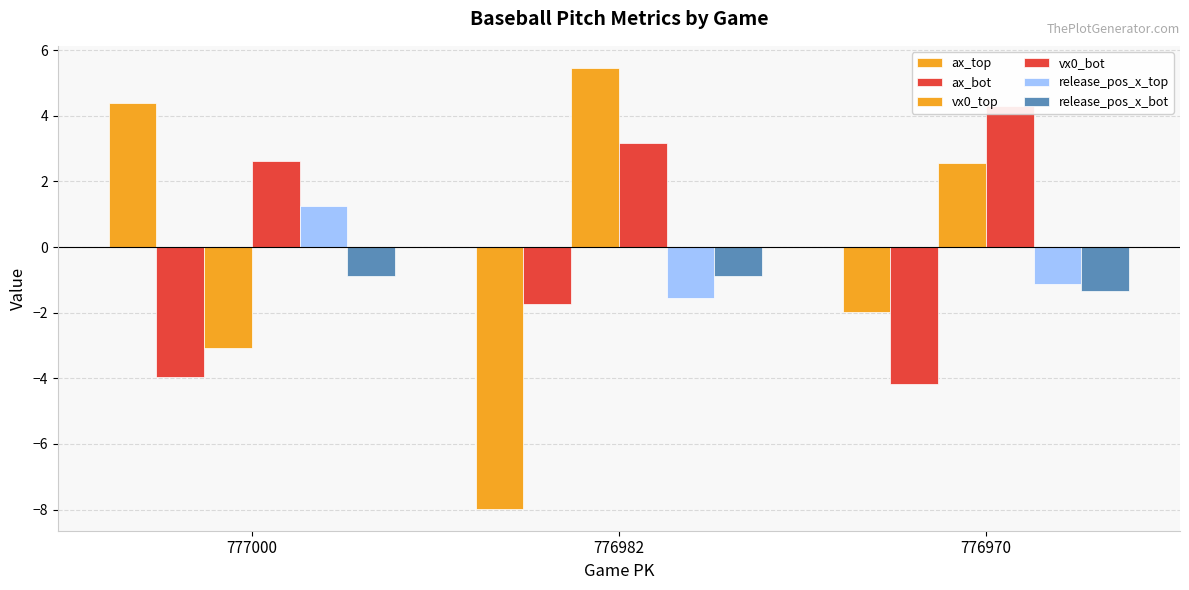

What is the approximate value of release_pos_x_top at 776970?

-1.1